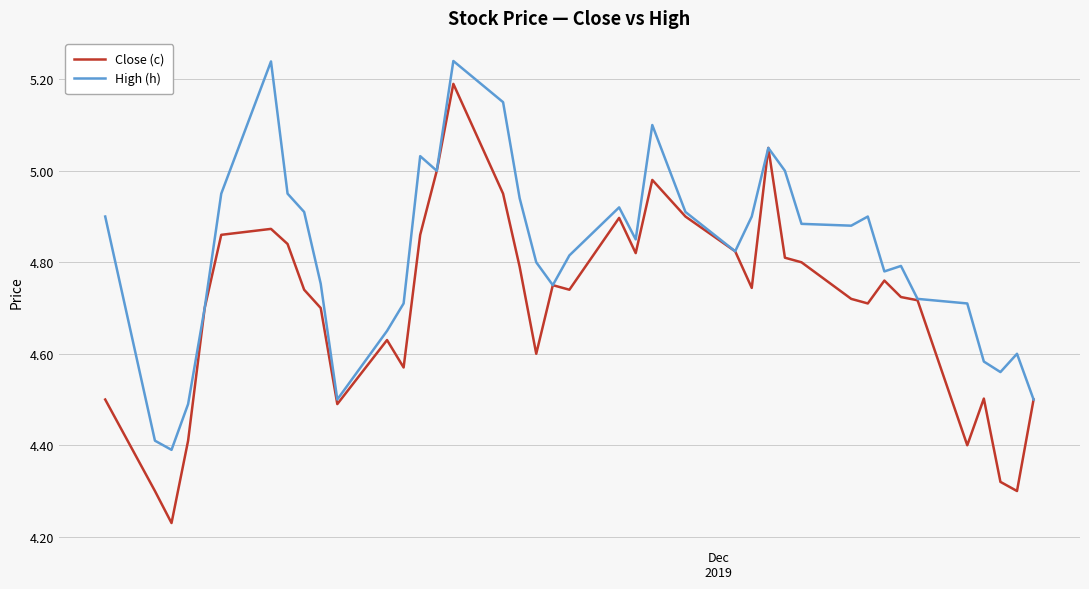

What are all the series names shown in the legend?

Close (c), High (h)